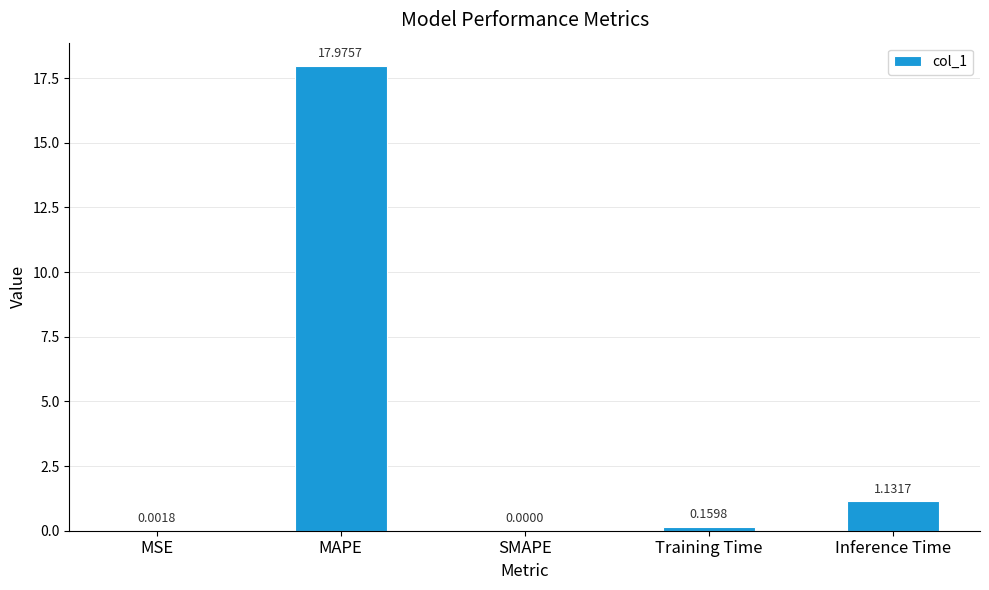

What is the change in value from MAPE to Training Time?

-17.8